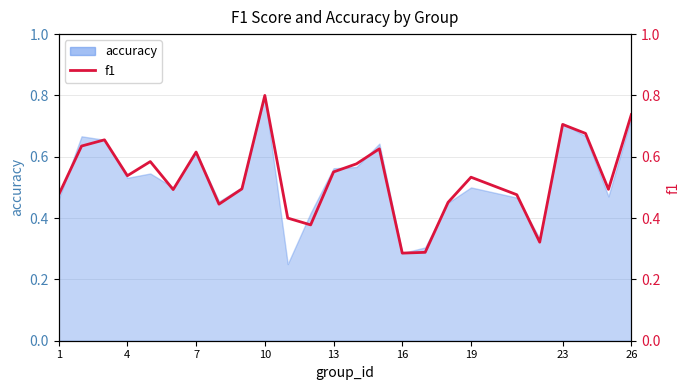

How many points are higher than both their immediate neighbors (excluding endpoints)?

7